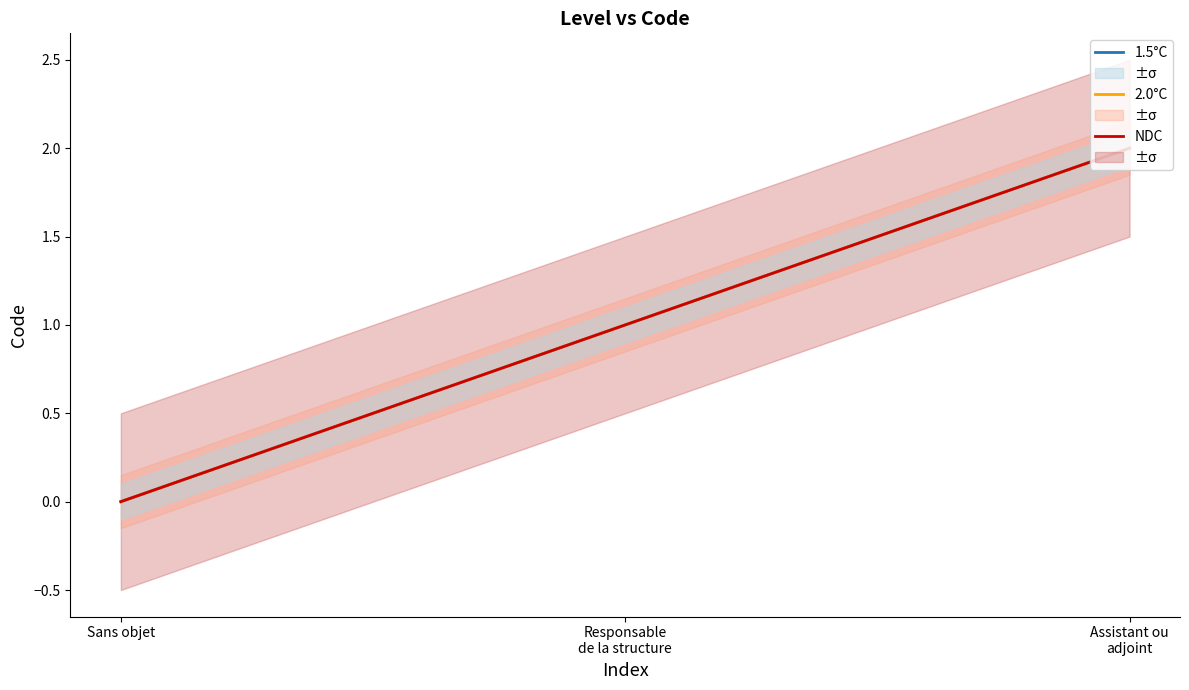

What is the label of the 3rd point from the right?

Sans objet